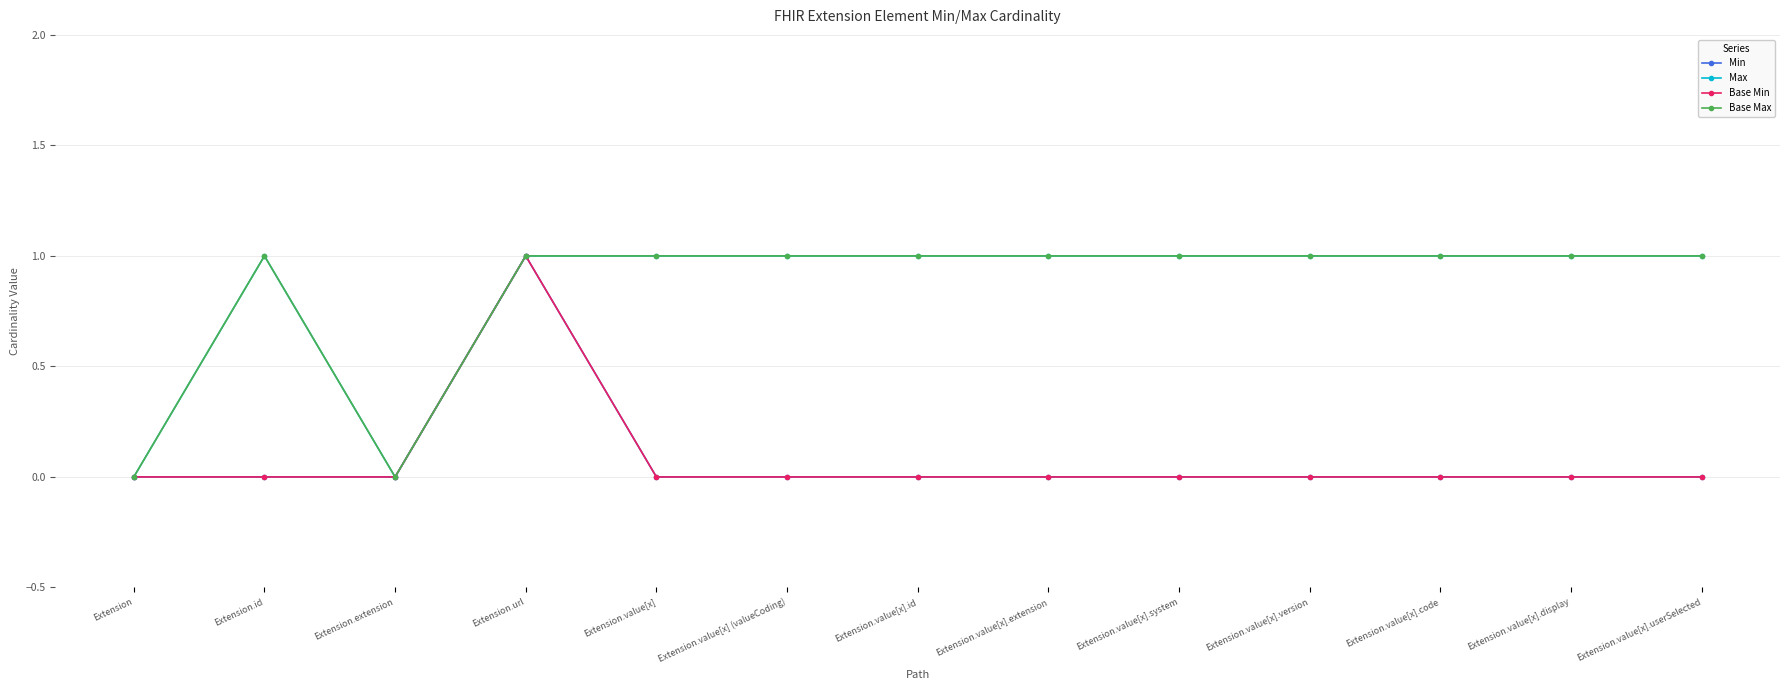

Which series has the largest total across all categories?

Max